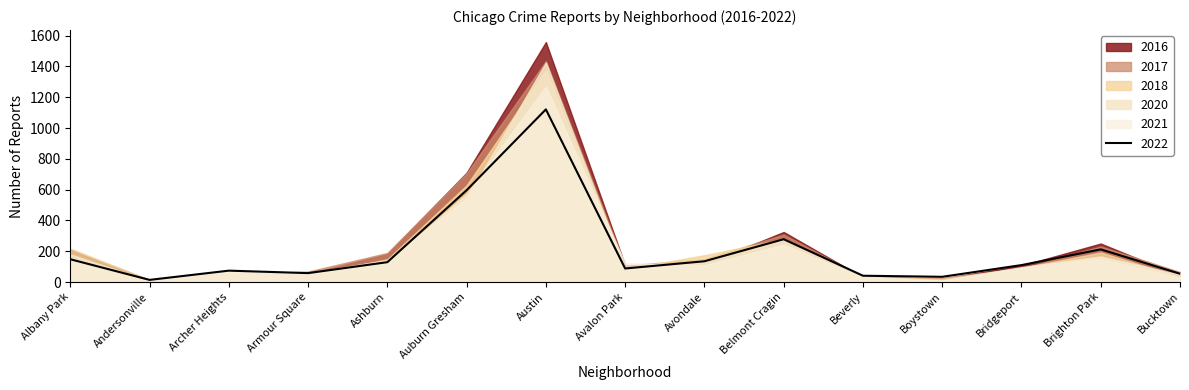

True or false: 2018 has a value of 218 at Albany Park.

True